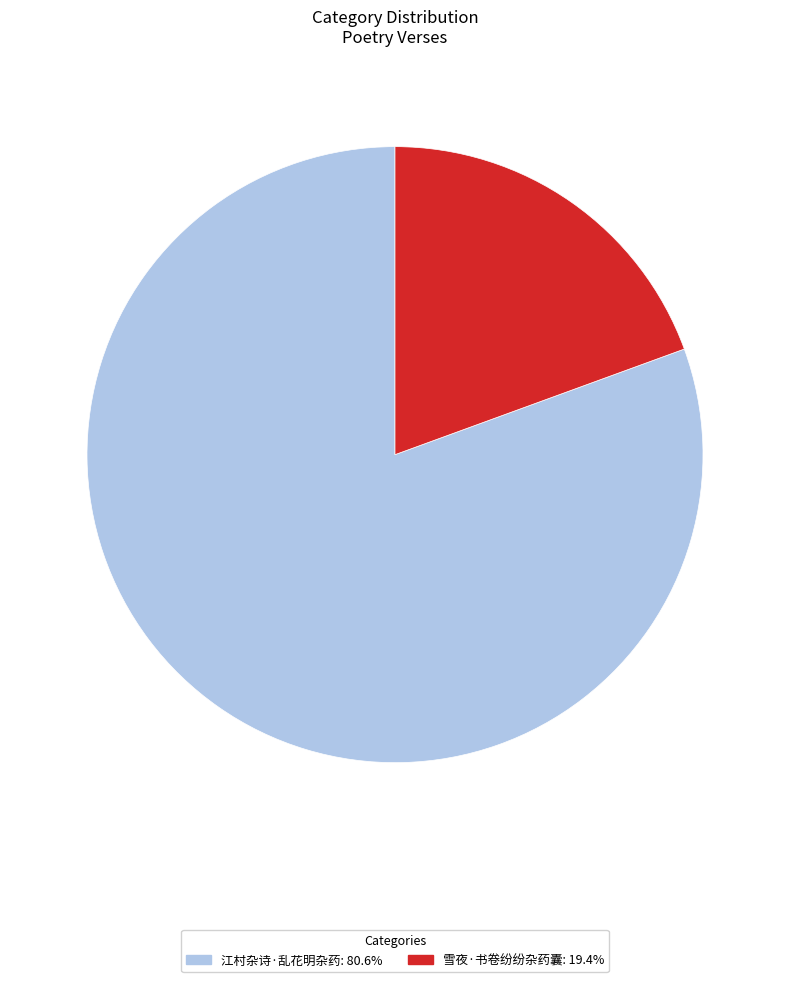

Does any single category account for the majority?

Yes